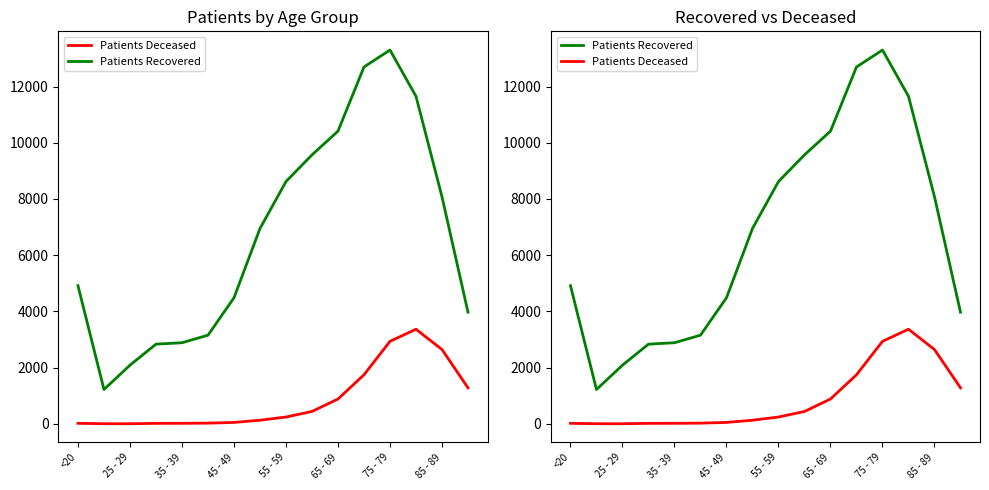

True or false: Patients Recovered has more than 1 interior local peaks.

False